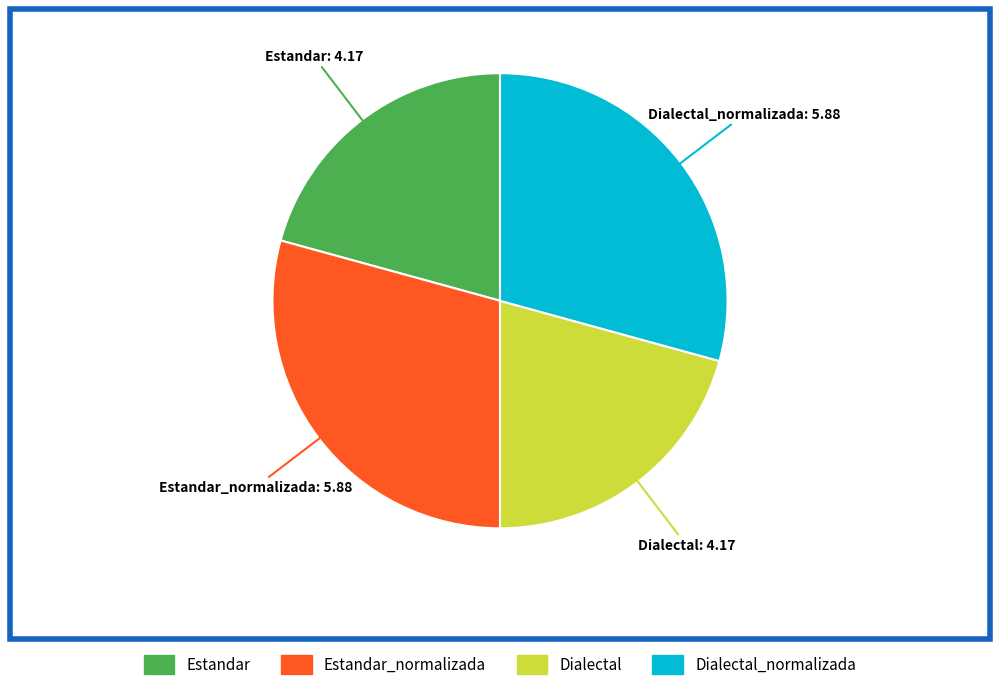

Is there any slice that represents more than half of the pie?

No